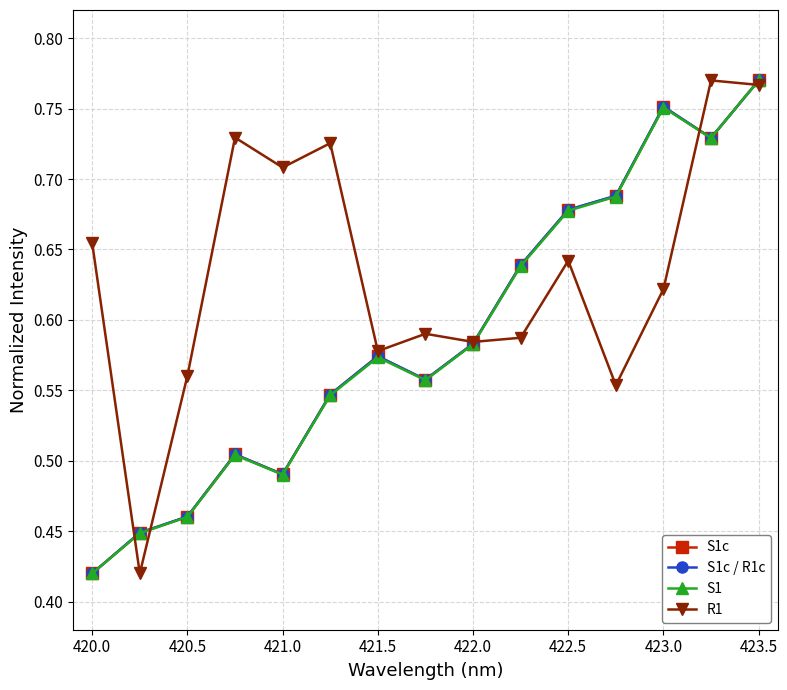

Count the R1 values in the range 0 to 1.

15